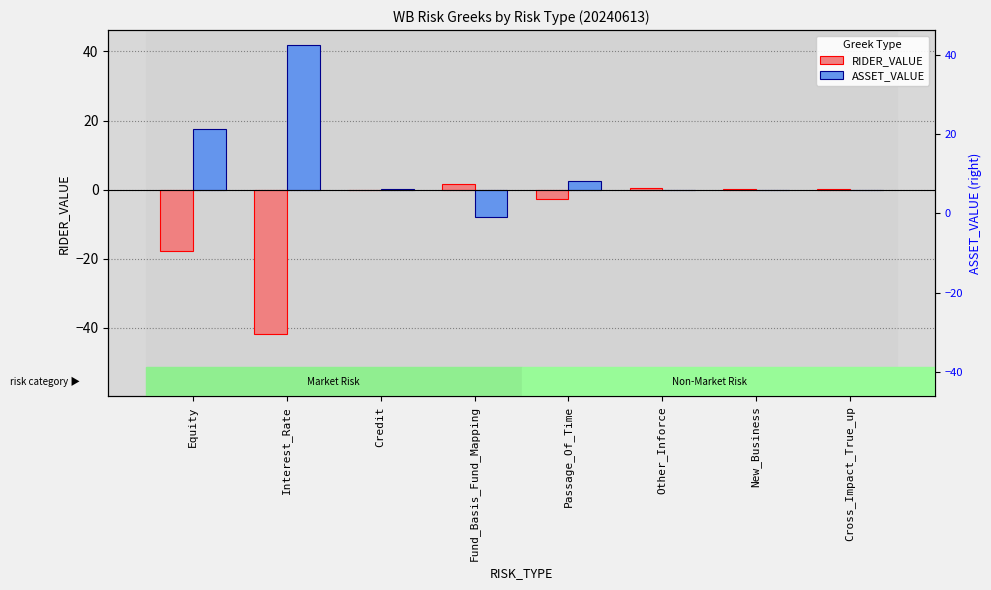

At how many categories does at least one series exceed 0?

8